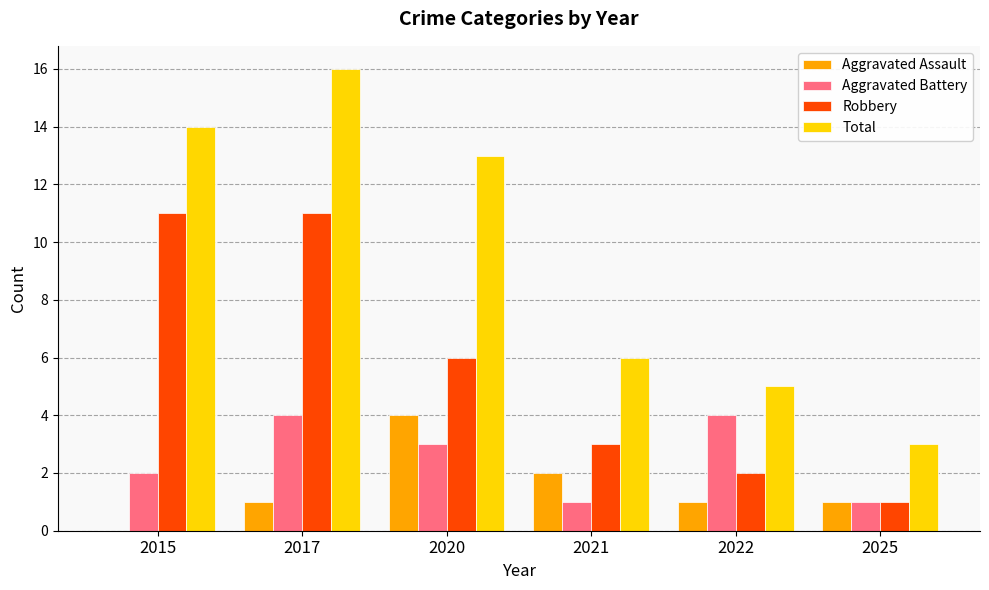

Read the Aggravated Battery value at 2015.

2